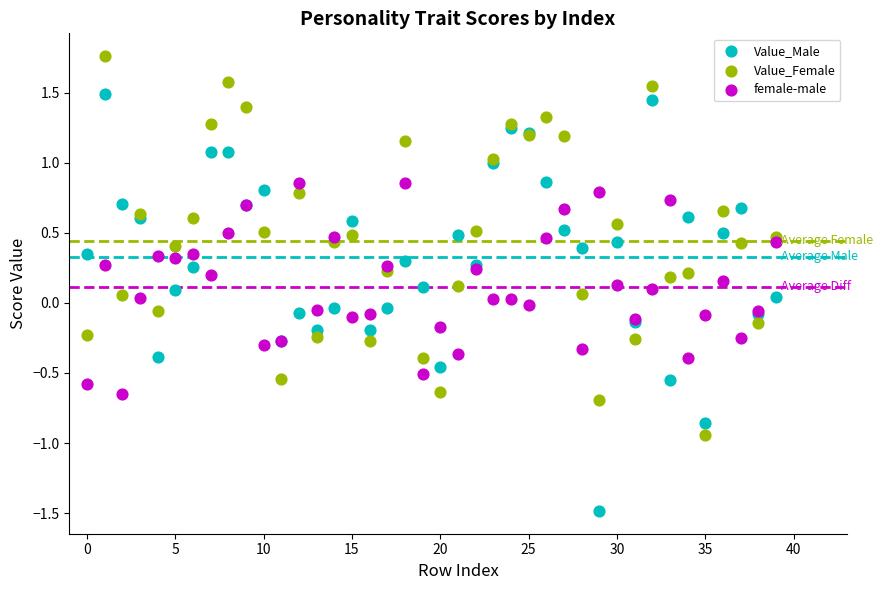

Which series contains the lowest Y value?

Value_Male